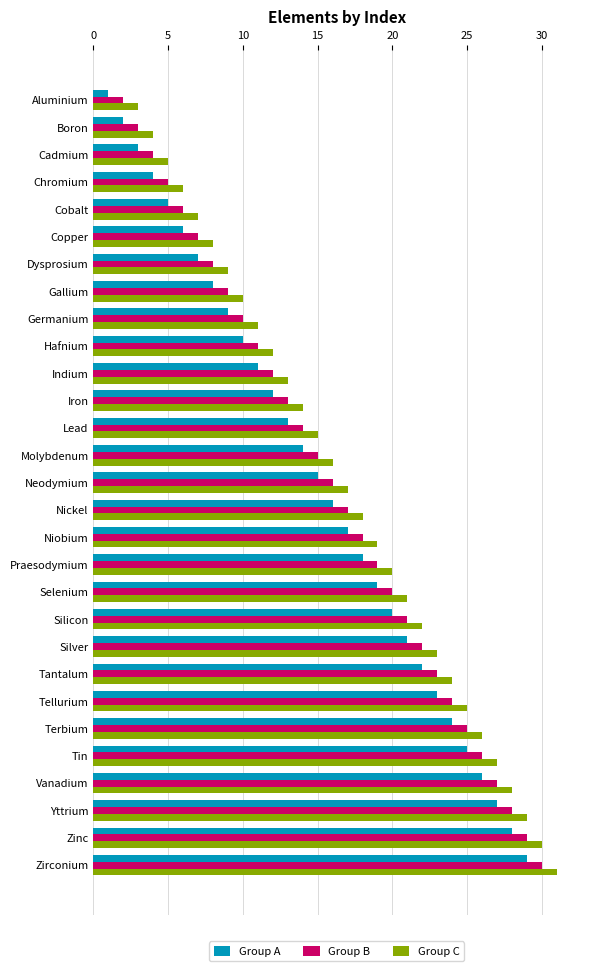

What is the difference between the second highest and second lowest values in the Group B series?

26